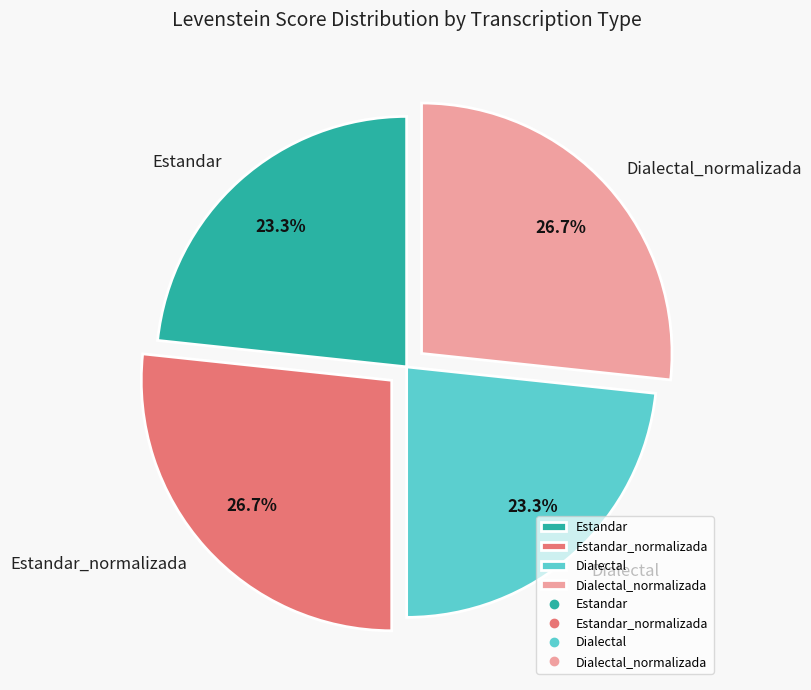

To the nearest percent, what is the difference between the largest and smallest slice percentages?

3%